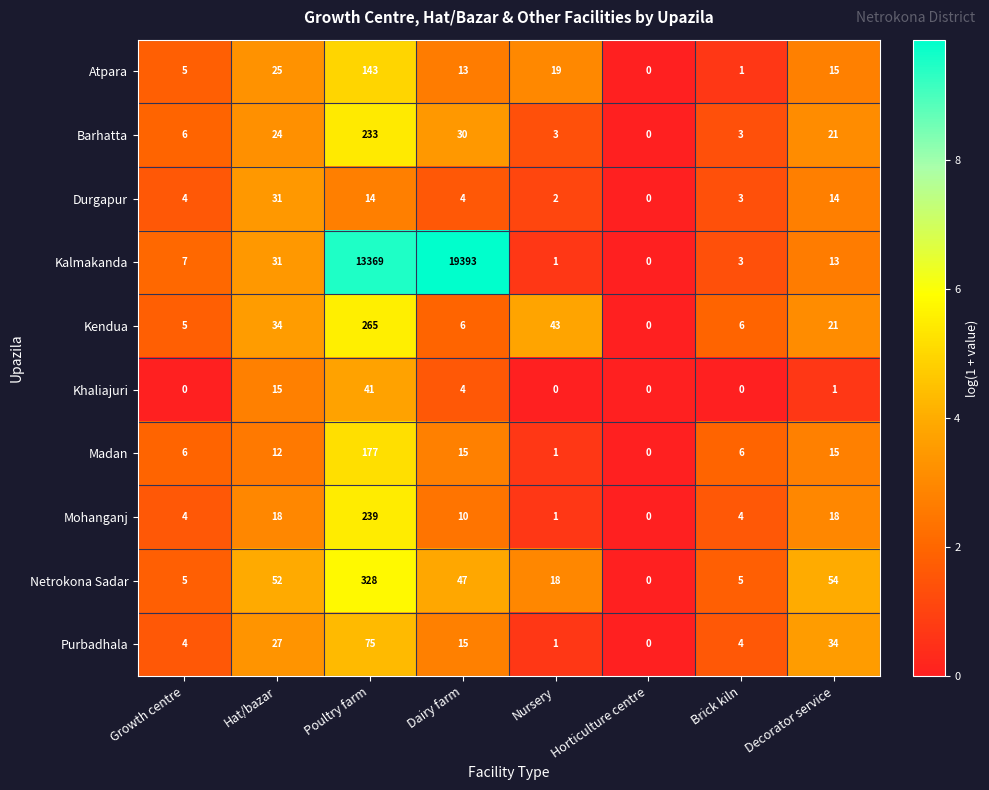

At which category is the sum across all series the highest?

Dairy farm